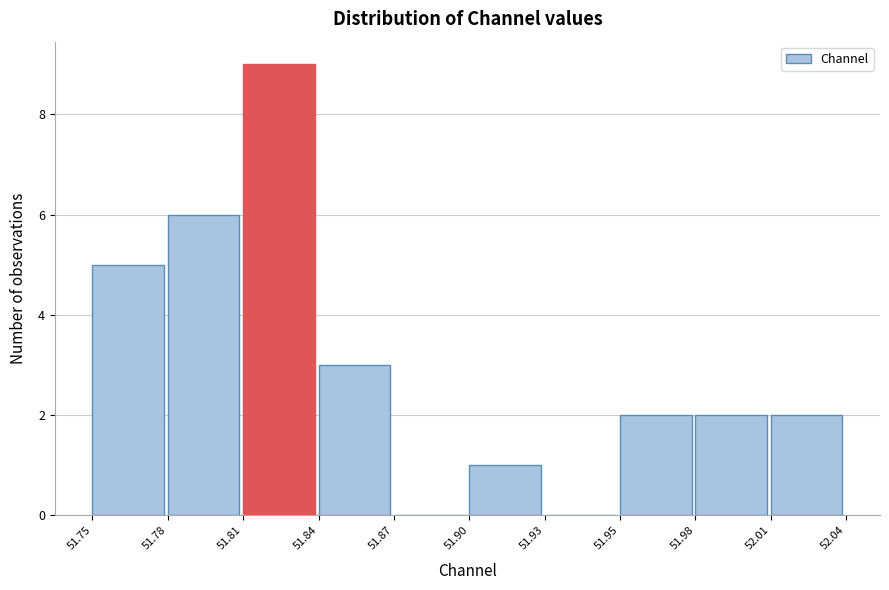

Reading left to right, extract all data points from this chart.

51.75=5	51.78=6	51.81=9	51.84=3	51.87=0	51.90=1	51.93=0	51.95=2	51.98=2	52.01=2